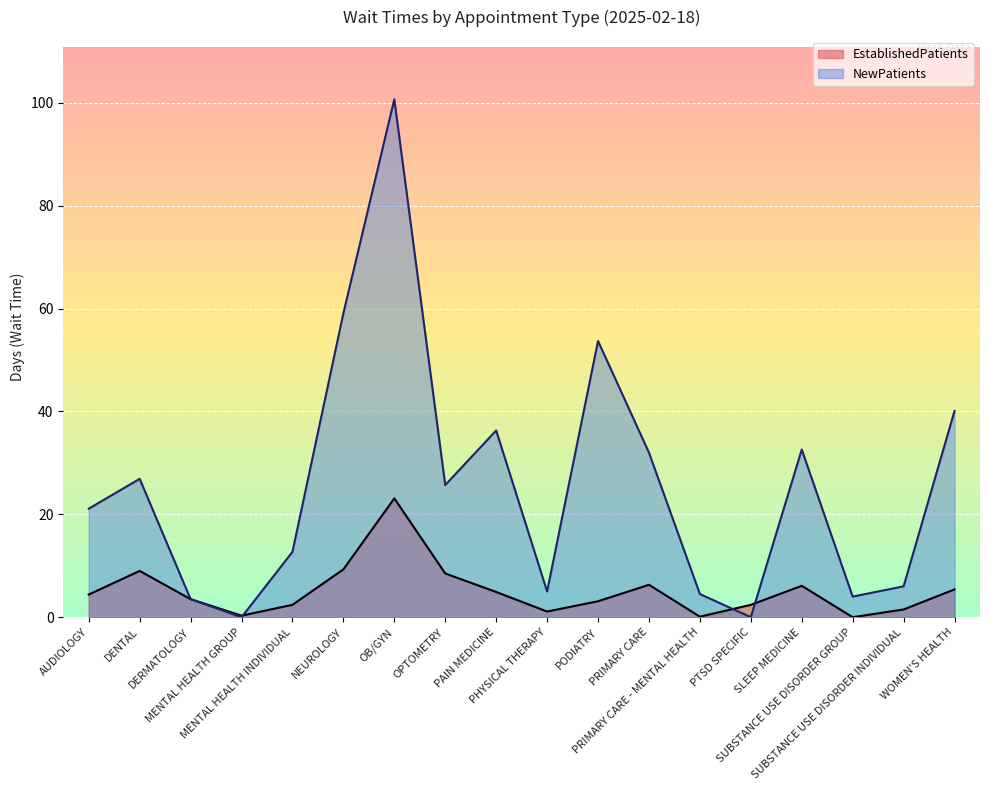

At which label does EstablishedPatients first exceed 4?

AUDIOLOGY